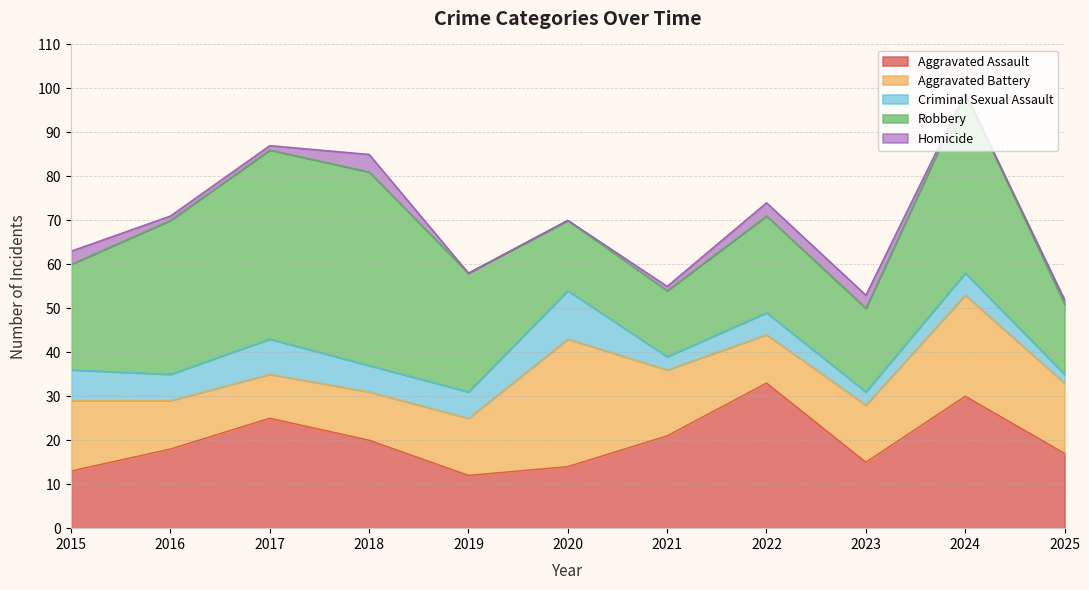

What is the difference between the highest and lowest values at 2020?

29